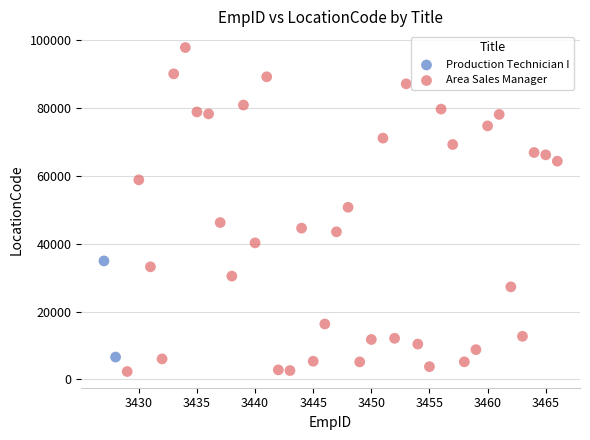

What are all the series names shown in the legend?

Production Technician I, Area Sales Manager